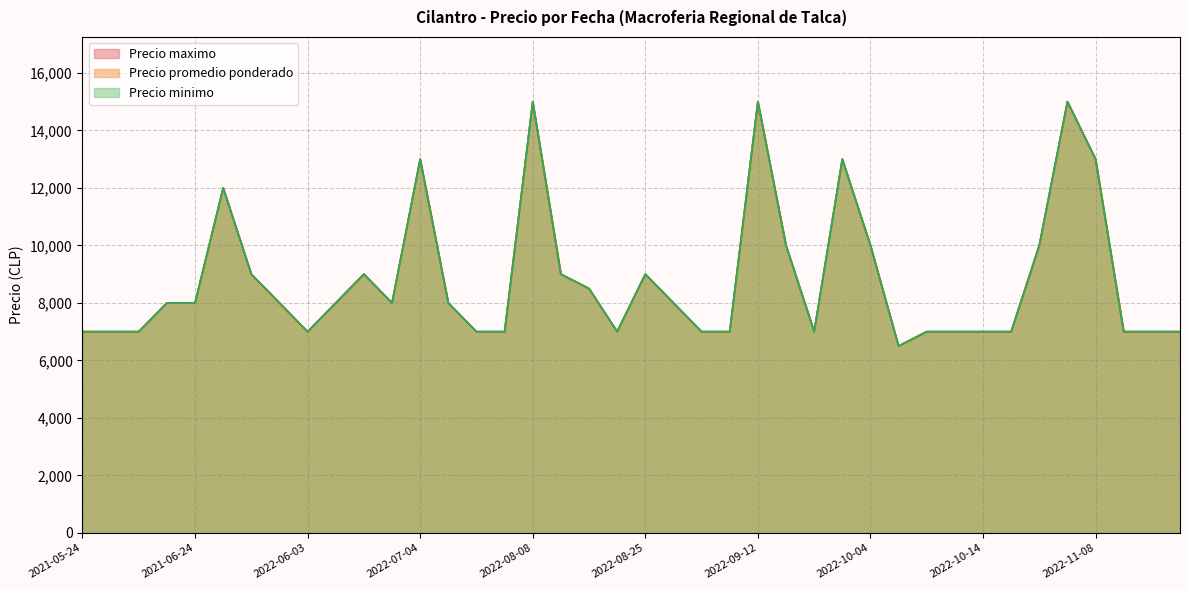

Which series has the widest spread of values?

Precio minimo